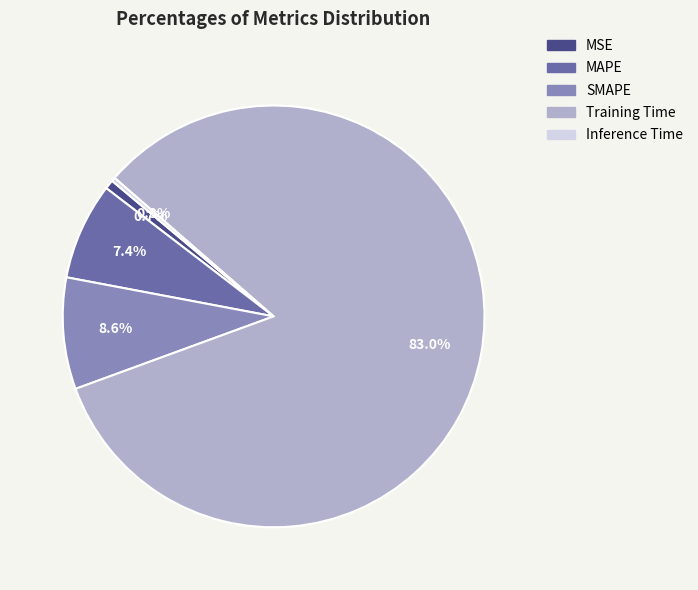

Which slice represents more than half of the pie?

Training Time